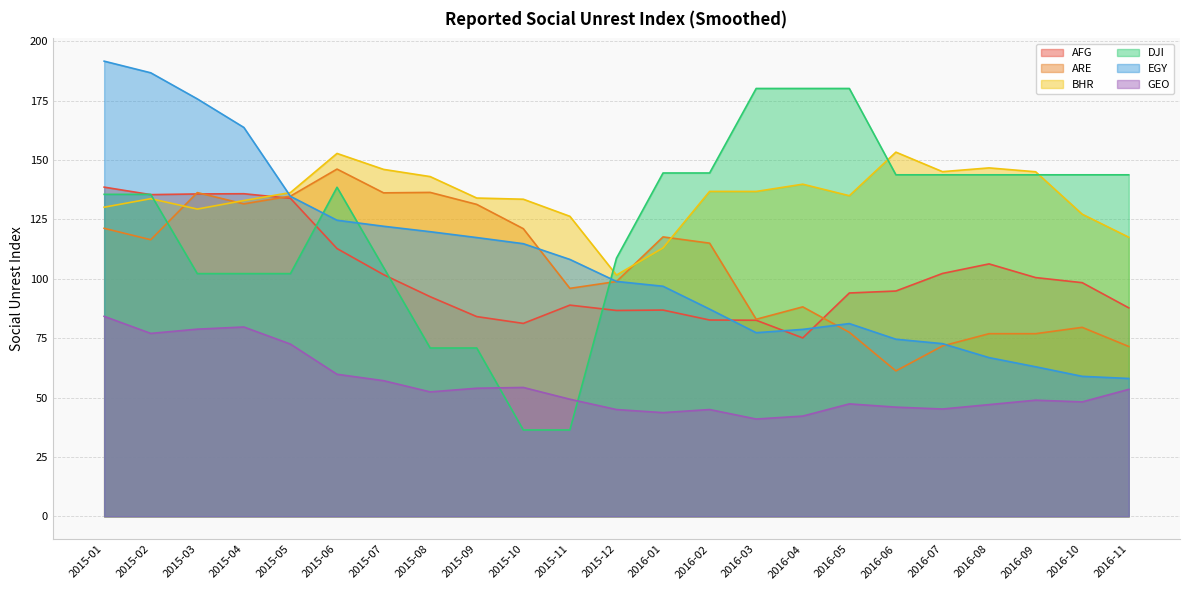

In EGY, how many points are higher than both neighbors (excluding endpoints)?

1